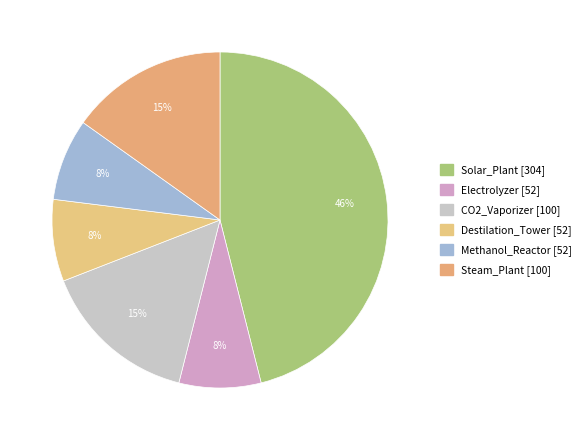

How many slices are in this pie chart?

6